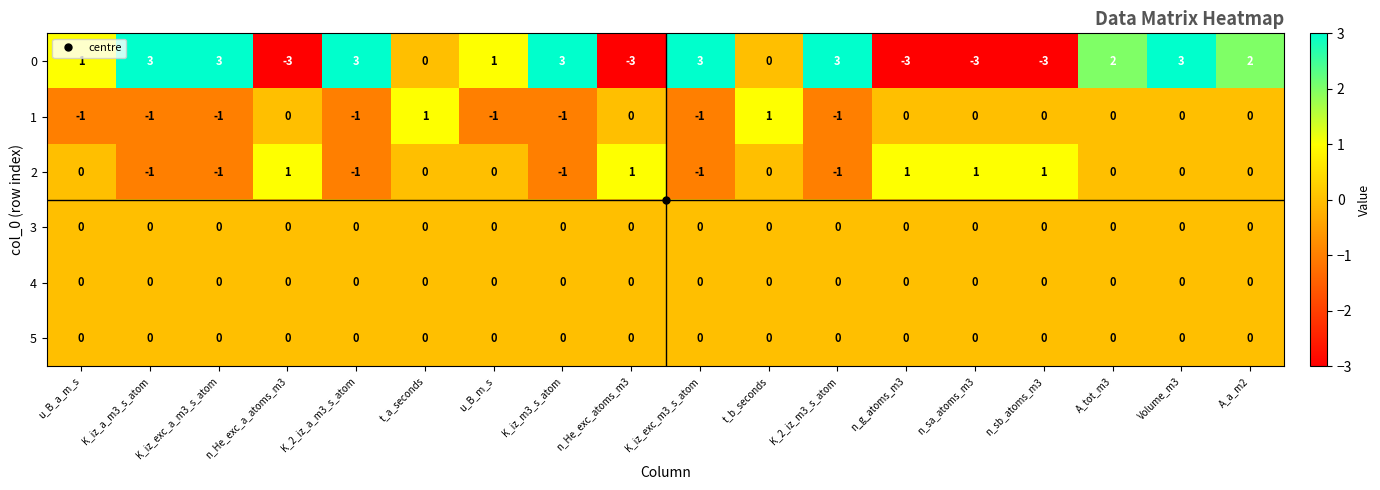

How many 0 values are between -3 and 3?

18